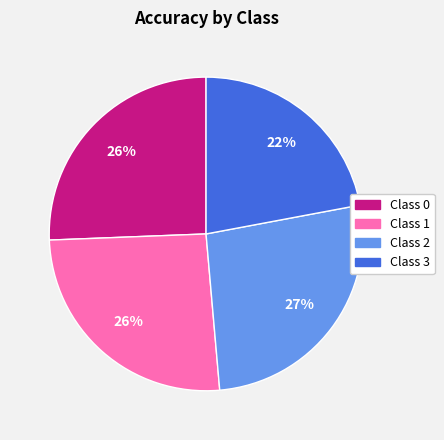

To the nearest percent, what is the difference between the largest and smallest slice percentages?

5%